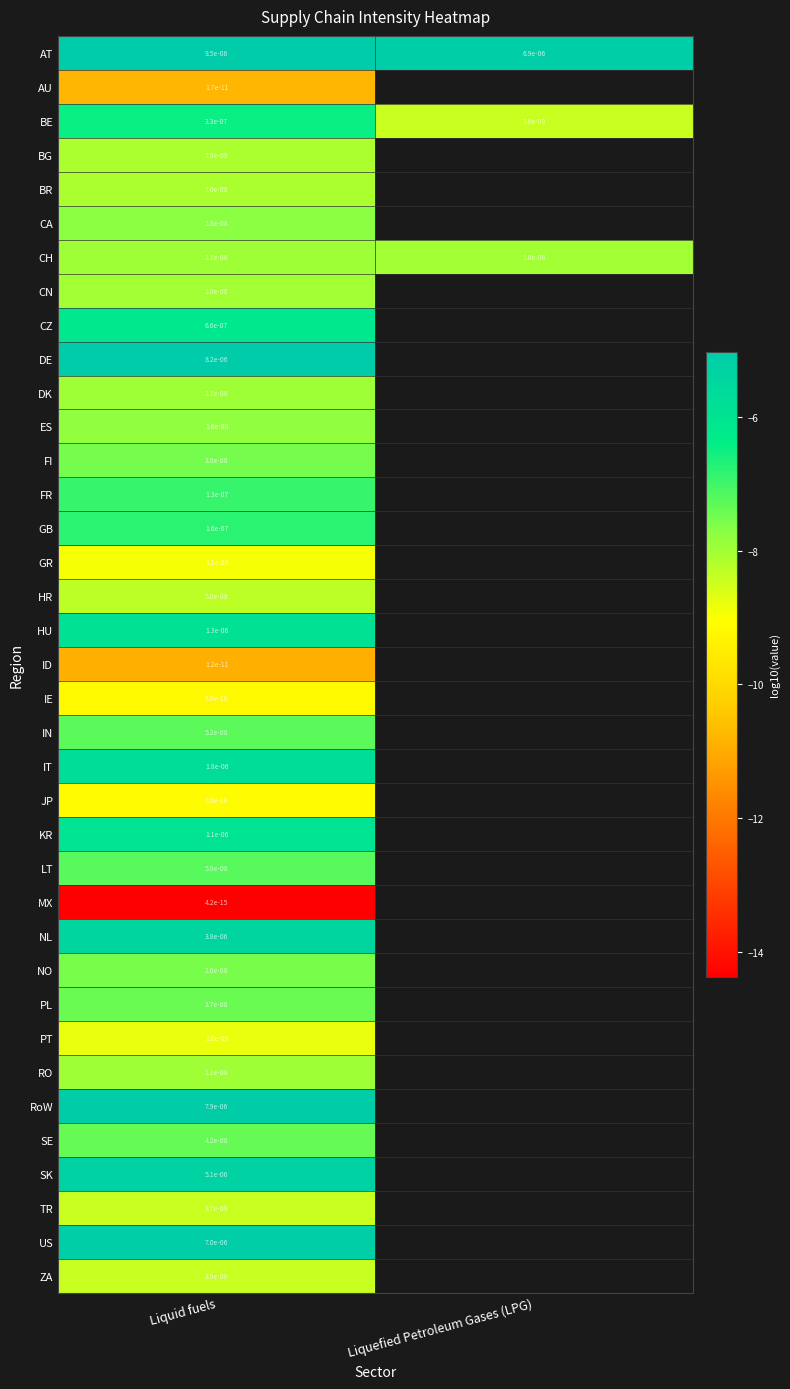

Rank the series by their maximum value, from highest to lowest.

AT, DE, RoW, US, SK, NL, IT, HU, KR, CZ, BE, GB, FR, LT, IN, SE, PL, FI, NO, CA, ES, CH, DK, RO, CN, BG, BR, HR, ZA, TR, PT, GR, JP, IE, AU, ID, MX